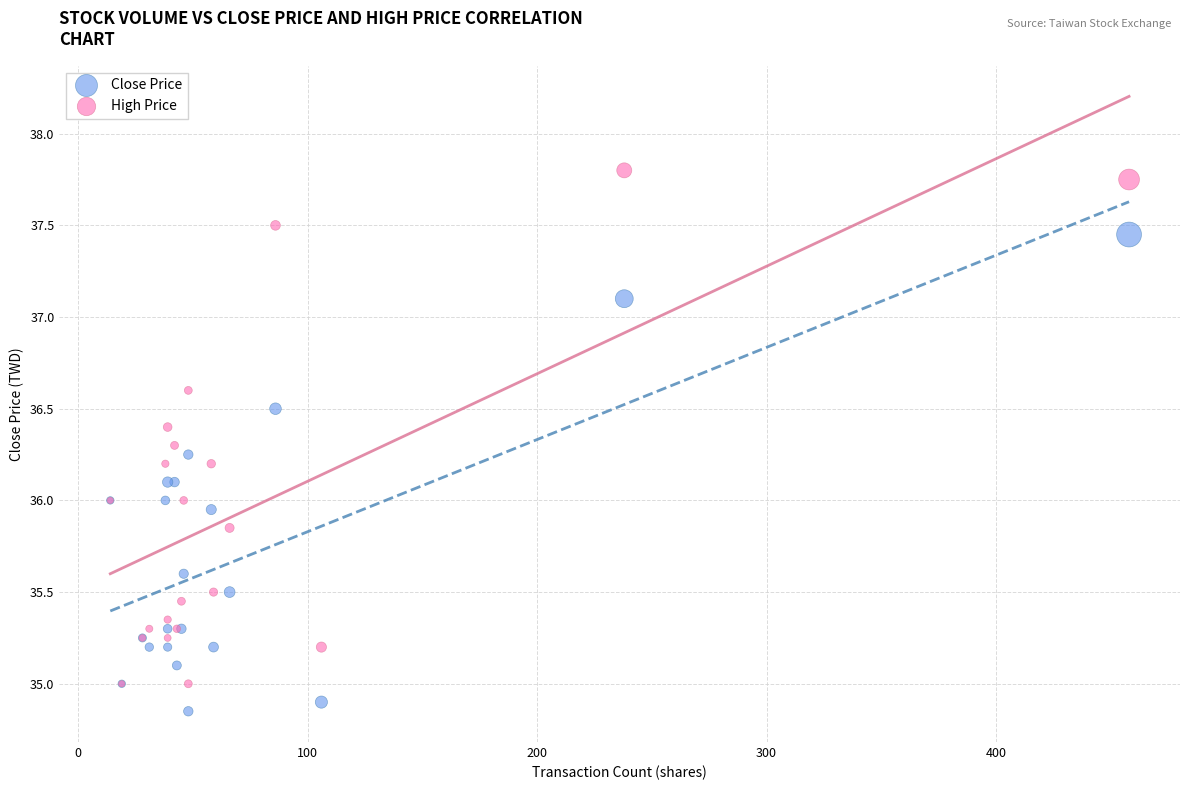

Which series contains the highest Y value?

High Price